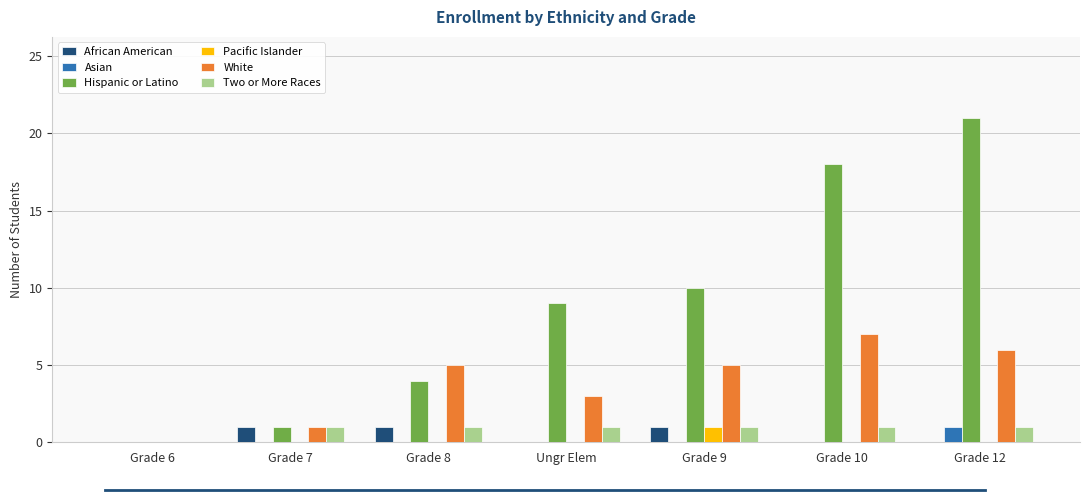

Does the chart contain stacked bars?

No